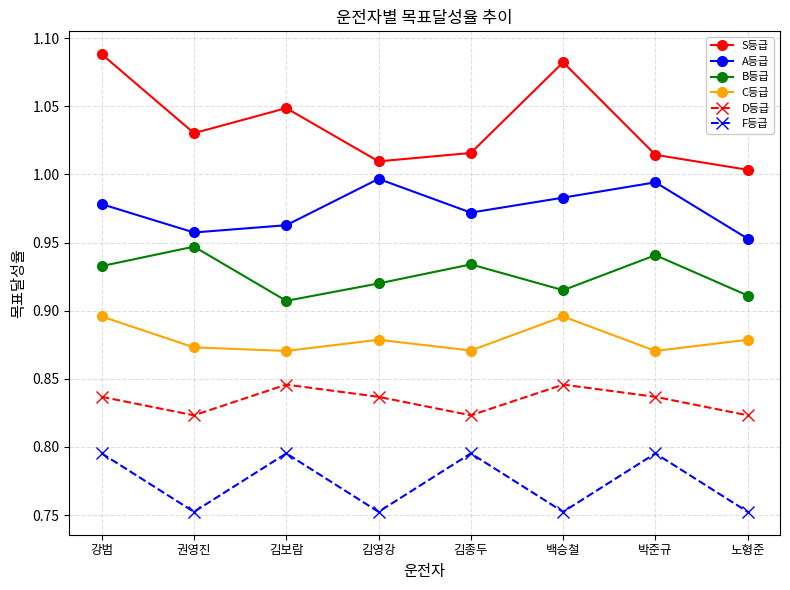

What is the sum of the C등급 values at 박준규 and 강범?

1.8